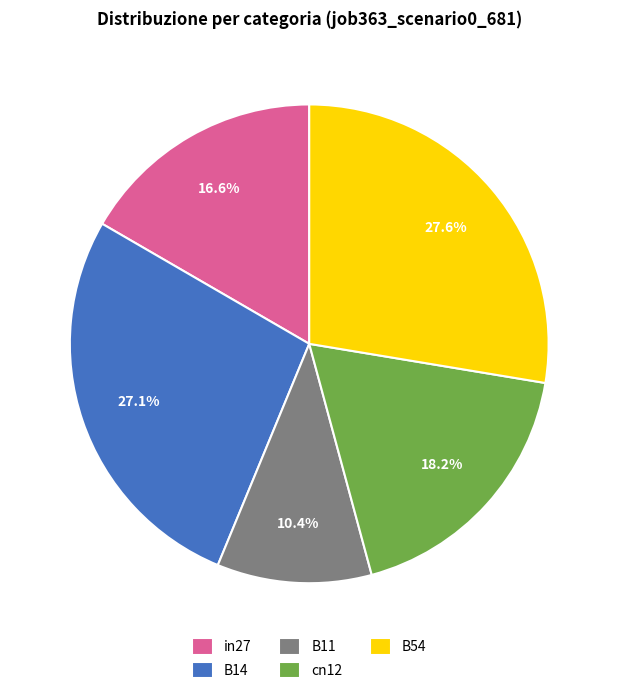

Count the number of slices in the pie.

5